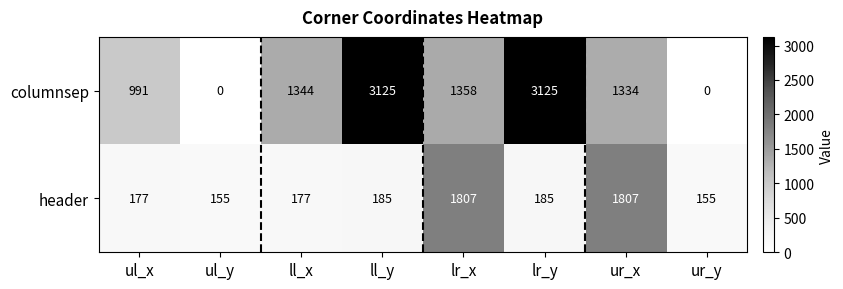

Which series changed the most between ul_y and lr_x?

header